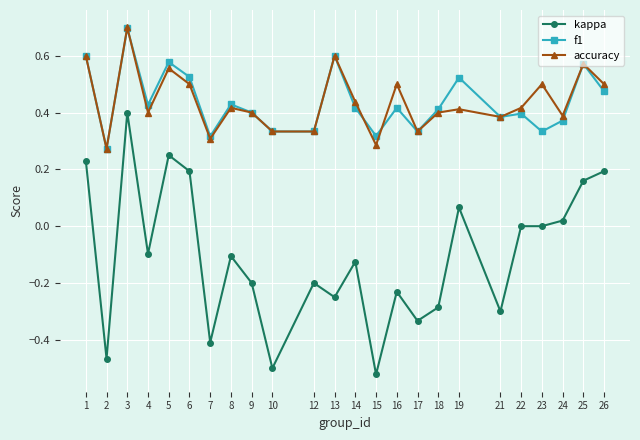

Is the value of accuracy at 7 greater than the value of f1 at 19?

No